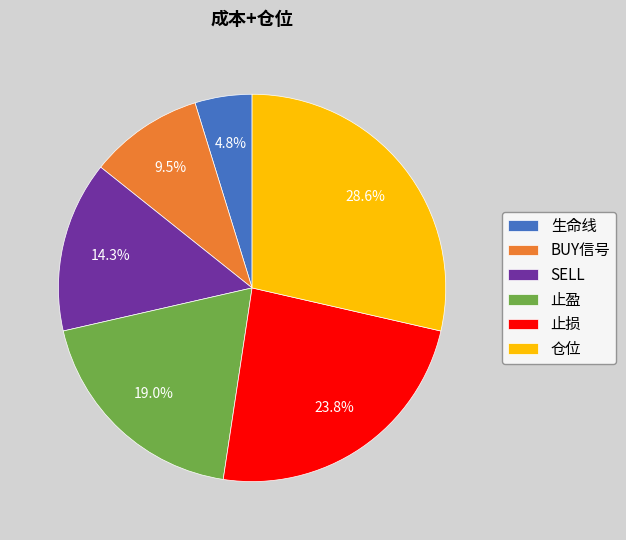

To the nearest percent, what percentage of the pie is 生命线?

5%